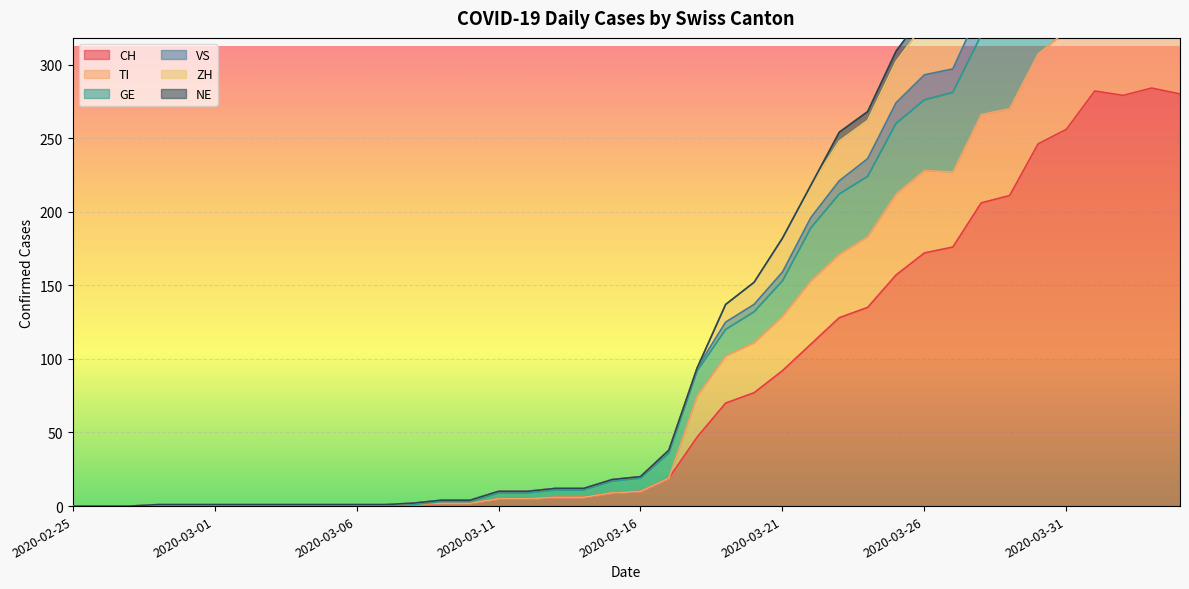

Is the value of ZH at 2020-03-03 greater than the value of CH at 2020-03-12?

No